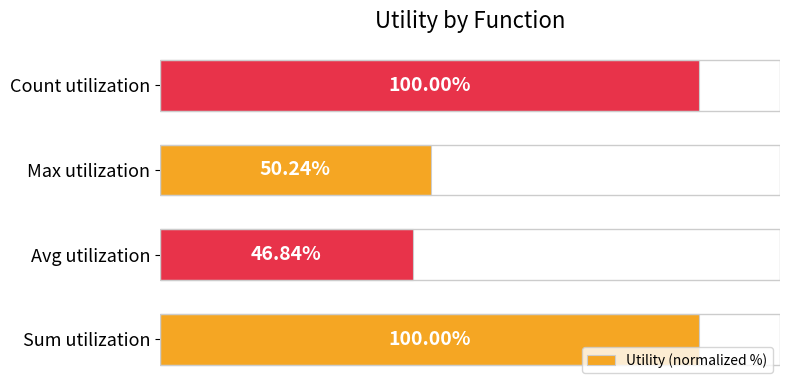

At which category does the chart reach its minimum across all series?

Avg utilization